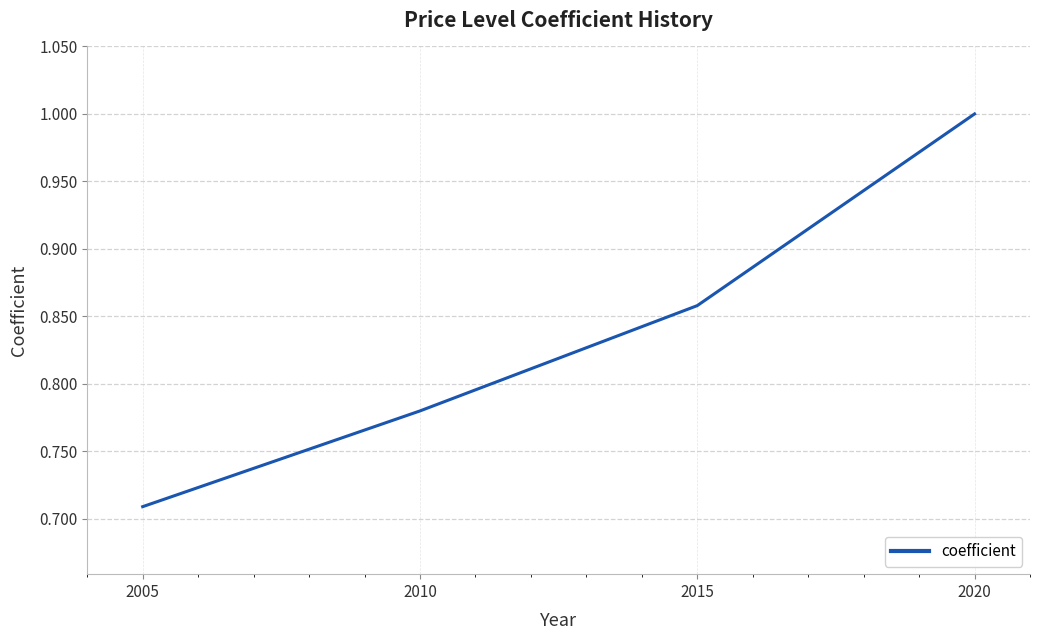

Is this an area chart (filled region under the line)?

No